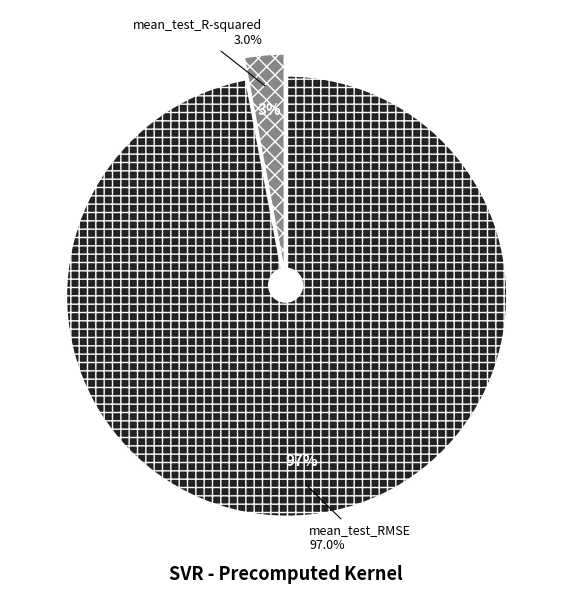

The mean_test_R-squared slice represents 3% of the pie. True or false?

True